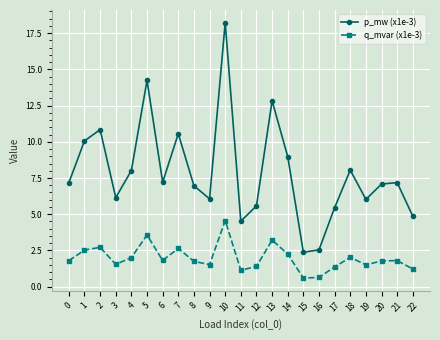

Which series has the largest range (max minus min)?

p_mw (x1e-3)